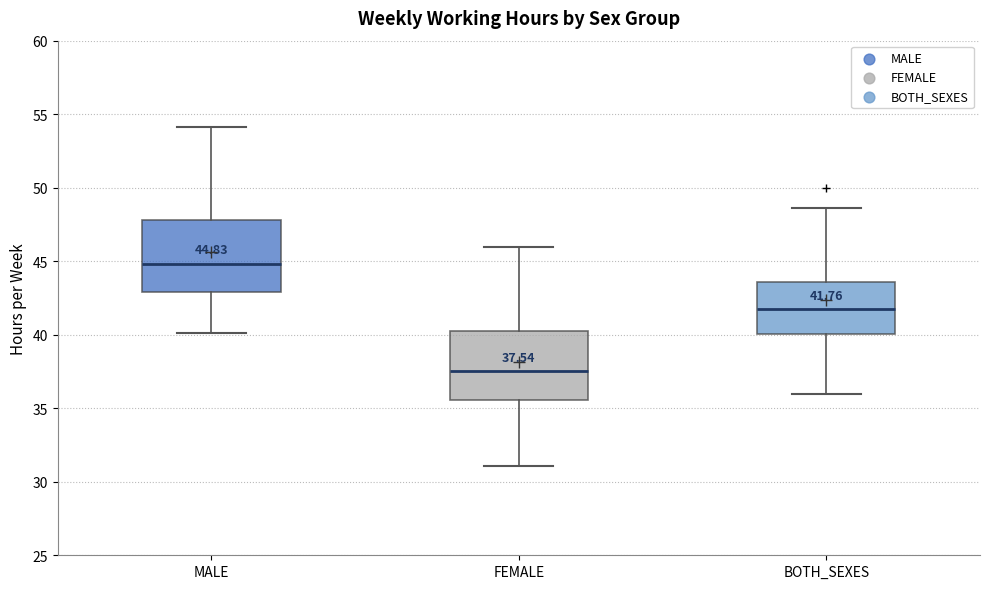

Which box's median line is the highest?

MALE